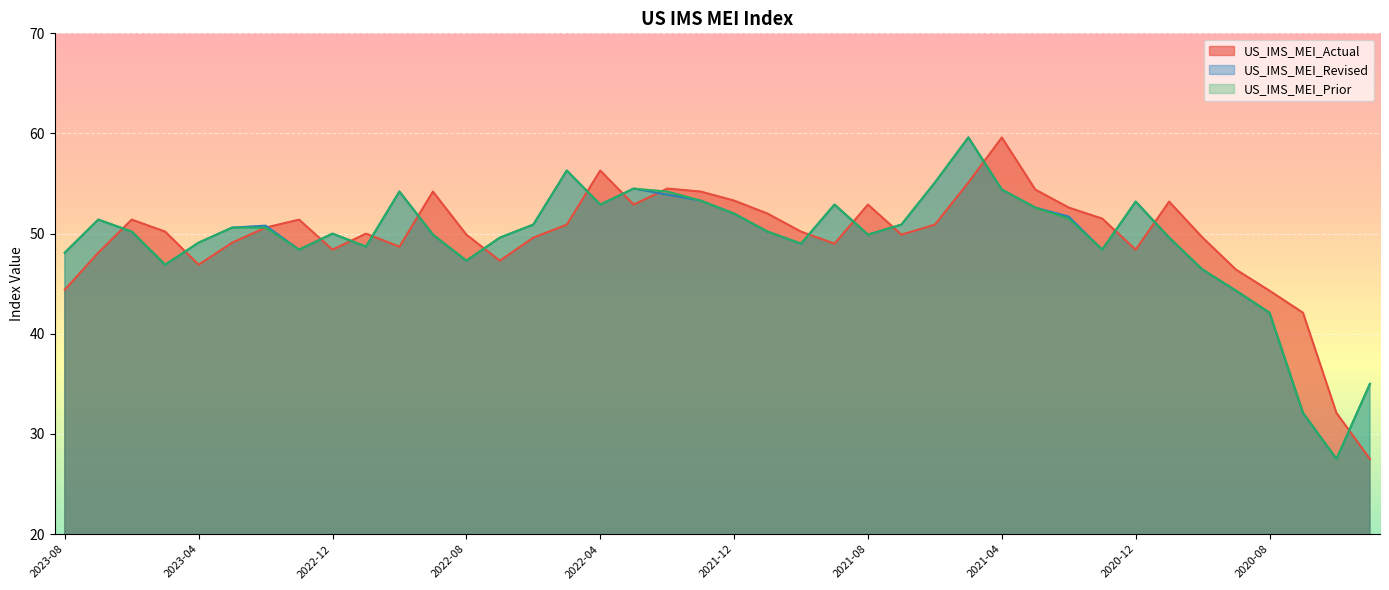

What is the sum of the US_IMS_MEI_Prior values at 2021-04 and 2021-11?

104.6